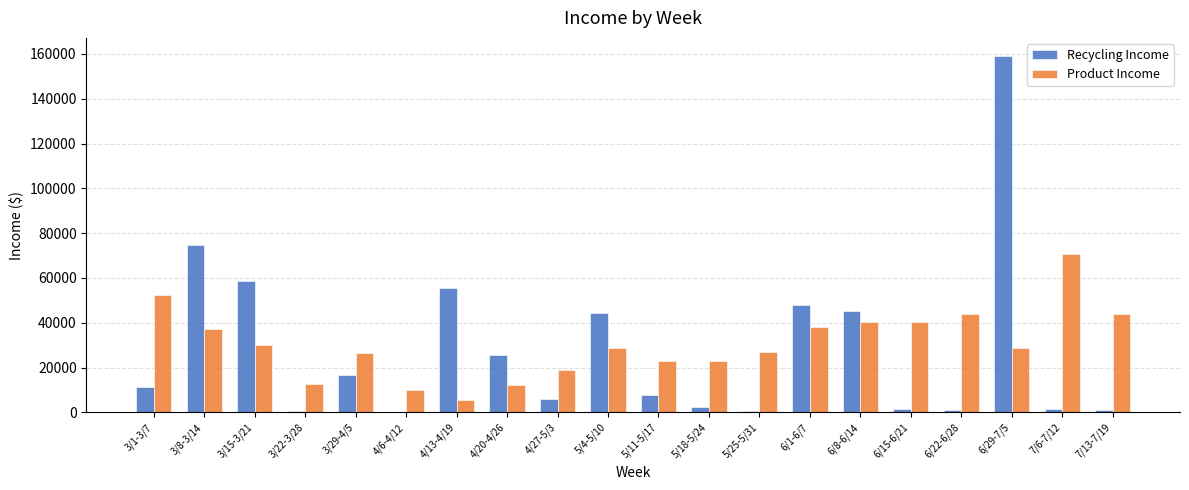

What is the difference between the Recycling Income values at 4/13-4/19 and 5/11-5/17?

47776.5